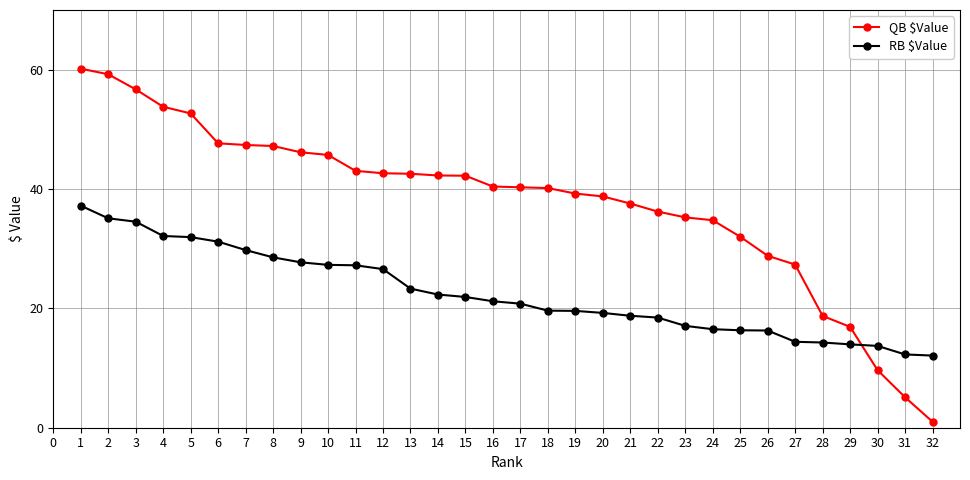

Which category has the lowest value across all series?

32